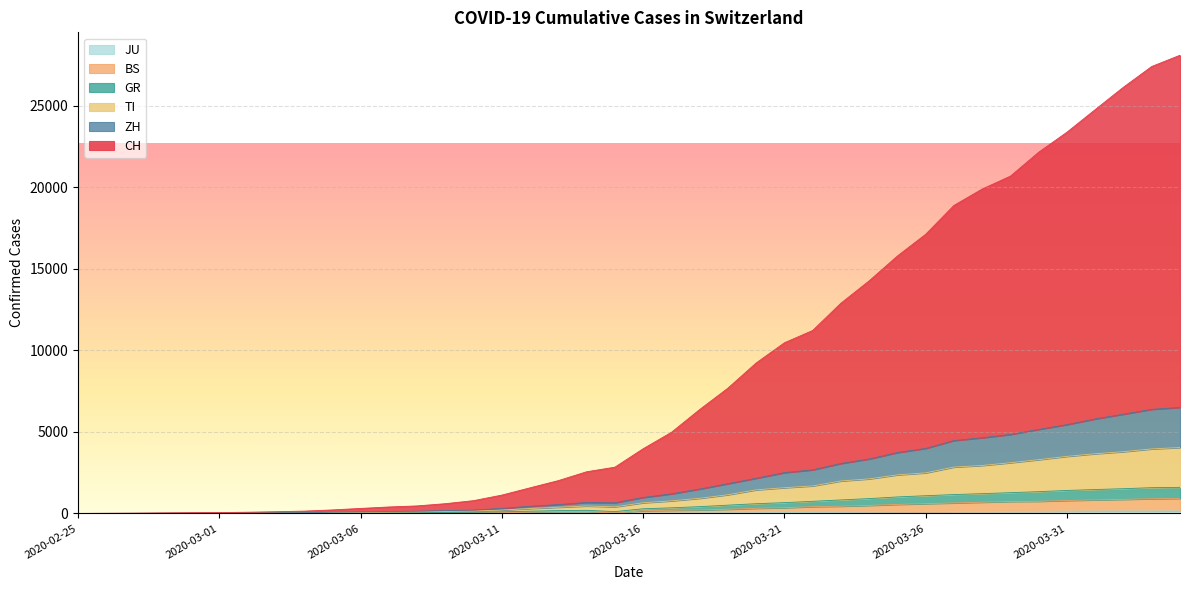

What is the difference between the TI values at 2020-03-03 and 2020-03-06?

40